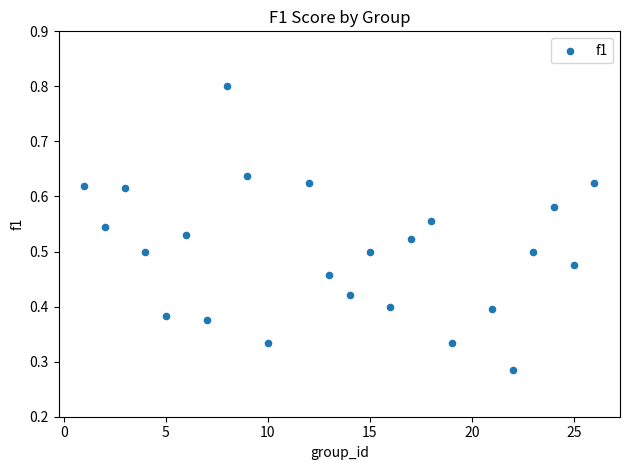

What is the range of X values (max minus min)?

25.0